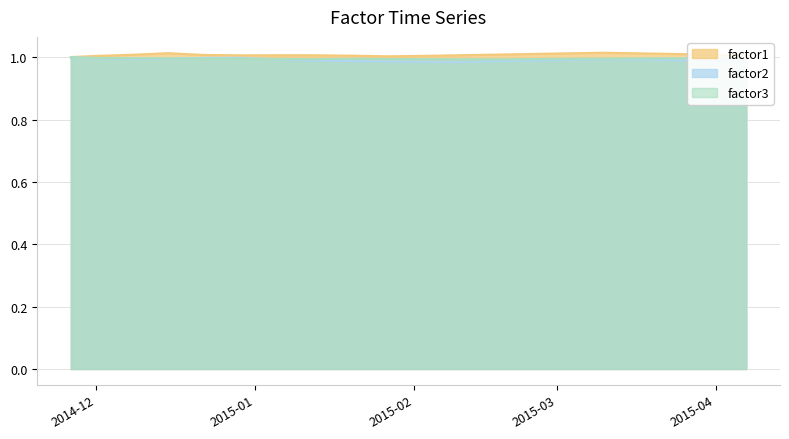

Rank the series by their average value, from highest to lowest.

factor1, factor3, factor2